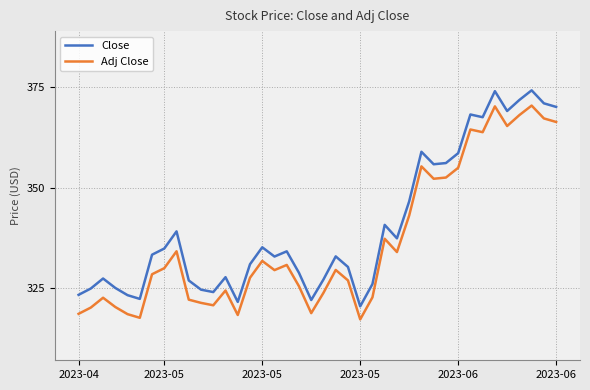

True or false: Close and Adj Close cross at least once.

False